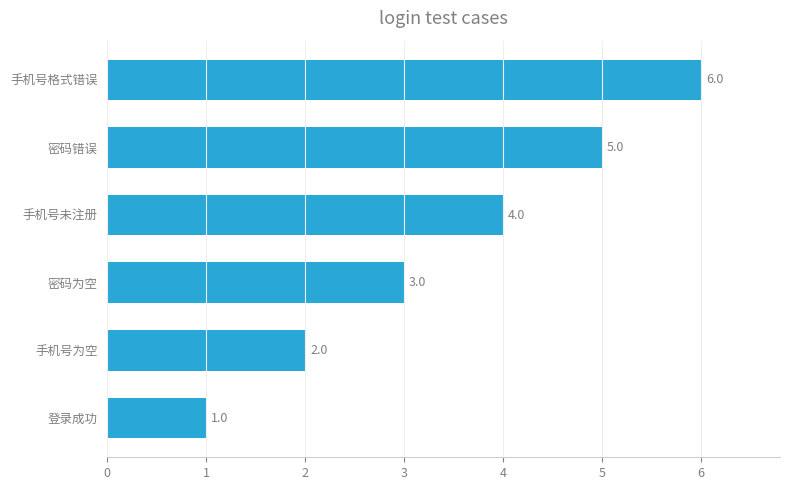

What is the difference between the maximum and minimum values?

5